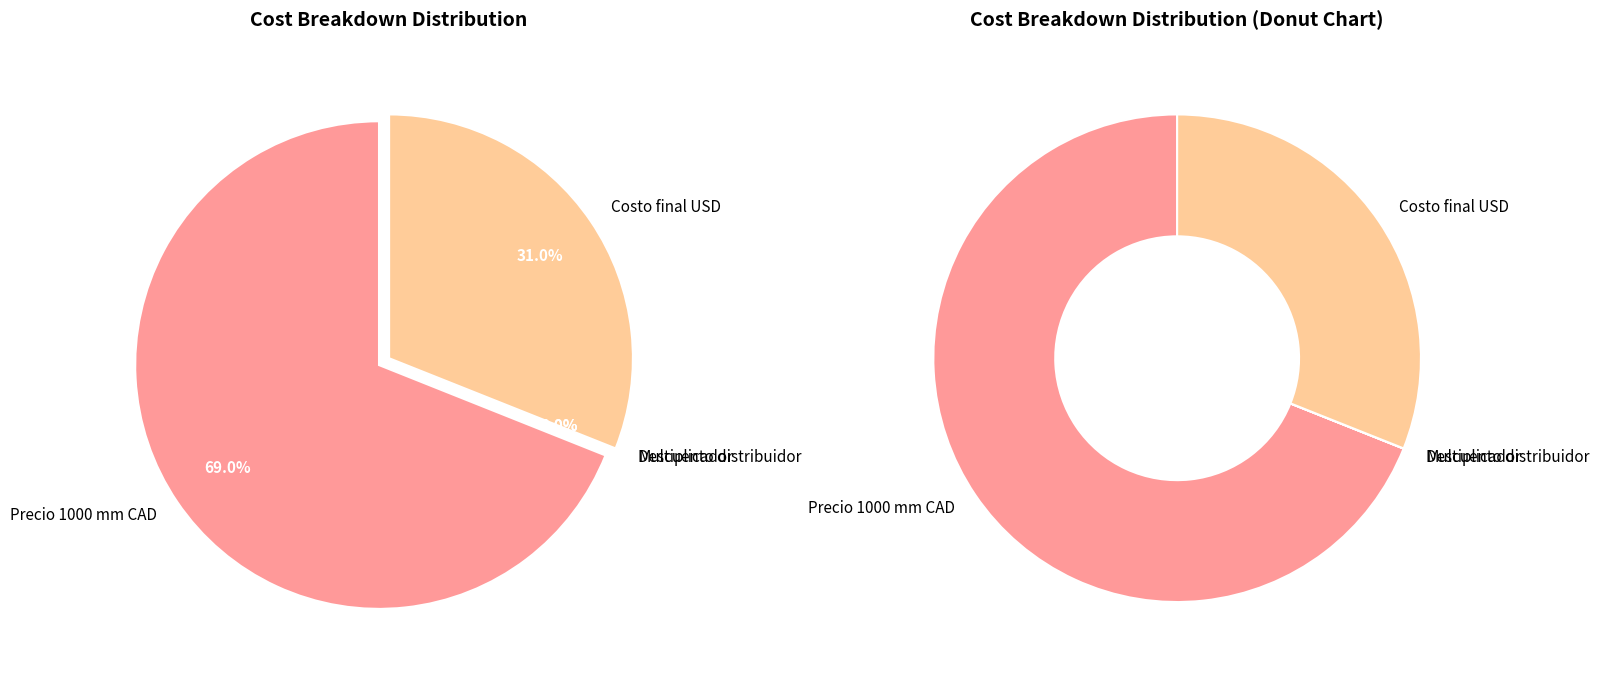

Which has a higher value, Precio 1000 mm CAD or Costo final USD?

Precio 1000 mm CAD